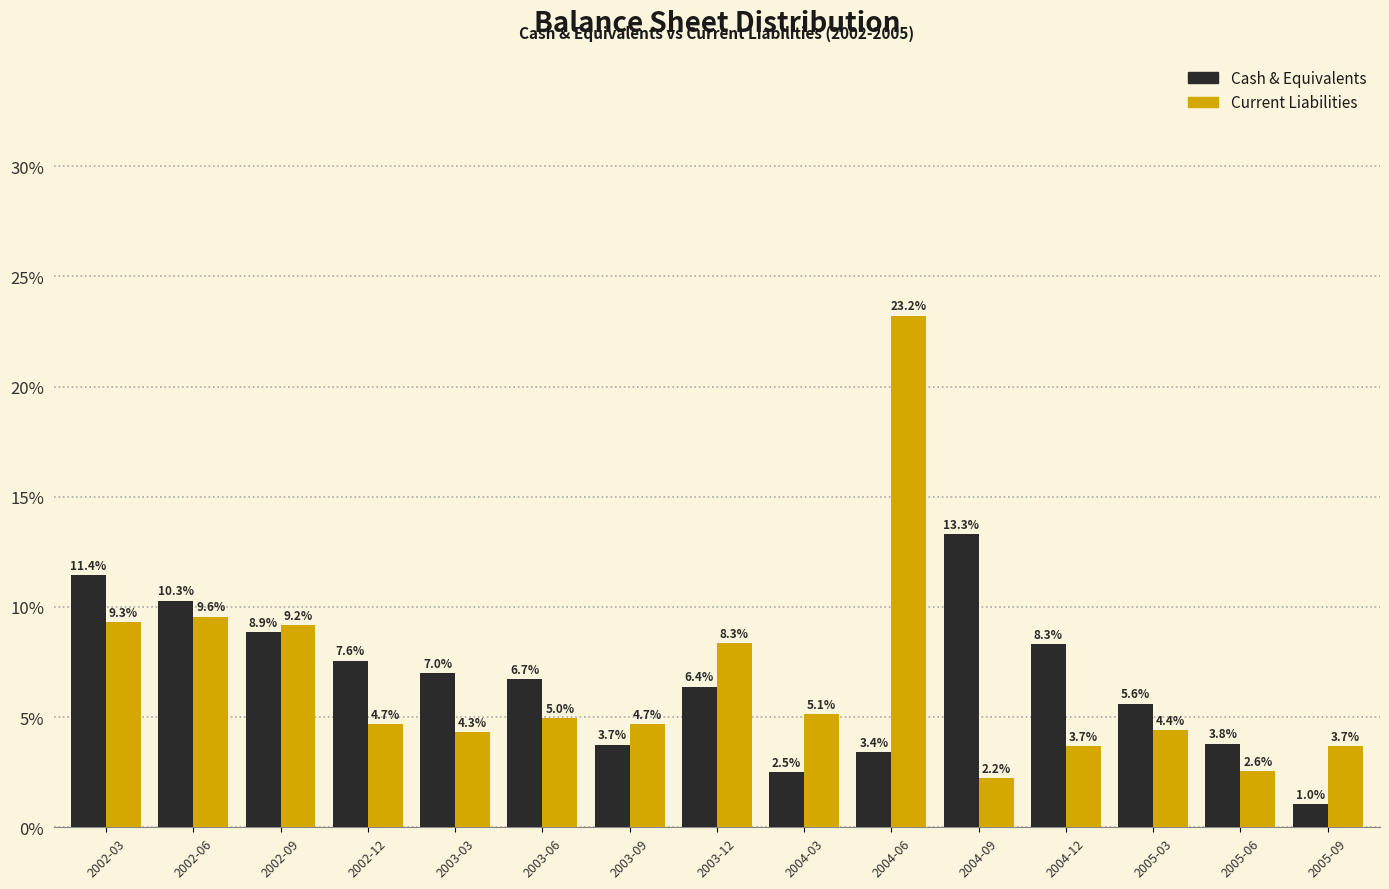

Reading right to left, list all the values displayed in this chart.

Cash & Equivalents: 2005-09=1.0	2005-06=3.8	2005-03=5.6	2004-12=8.3	2004-09=13.3	2004-06=3.4	2004-03=2.5	2003-12=6.4	2003-09=3.7	2003-06=6.7	2003-03=7.0	2002-12=7.6	2002-09=8.9	2002-06=10.3	2002-03=11.4
Current Liabilities: 2005-09=3.7	2005-06=2.6	2005-03=4.4	2004-12=3.7	2004-09=2.2	2004-06=23.2	2004-03=5.1	2003-12=8.3	2003-09=4.7	2003-06=5.0	2003-03=4.3	2002-12=4.7	2002-09=9.2	2002-06=9.6	2002-03=9.3